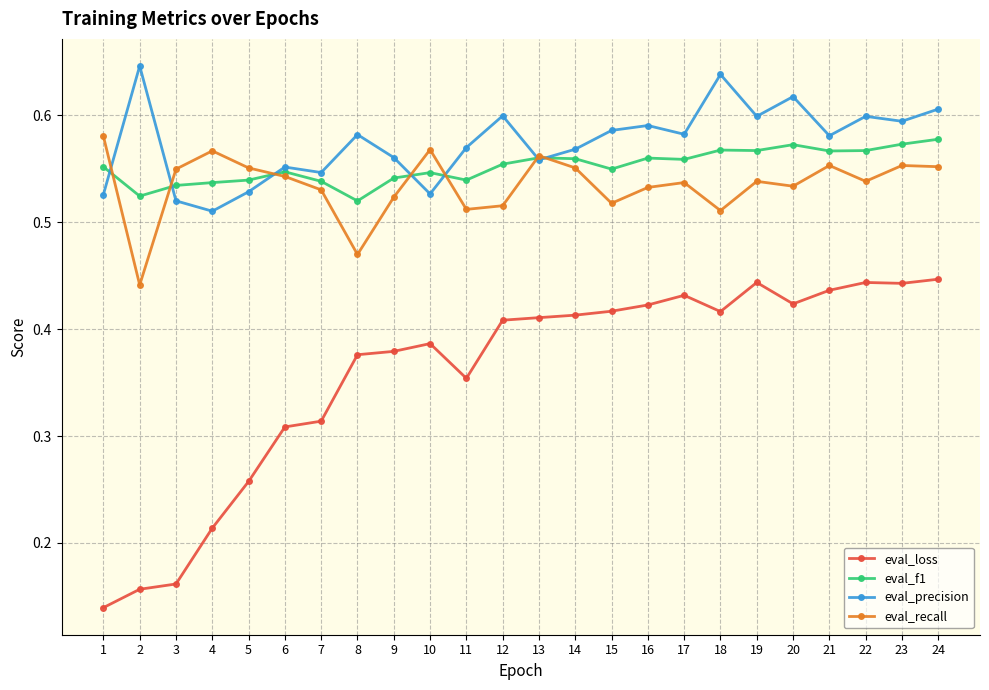

How many interior local valleys does the eval_recall series have?

7